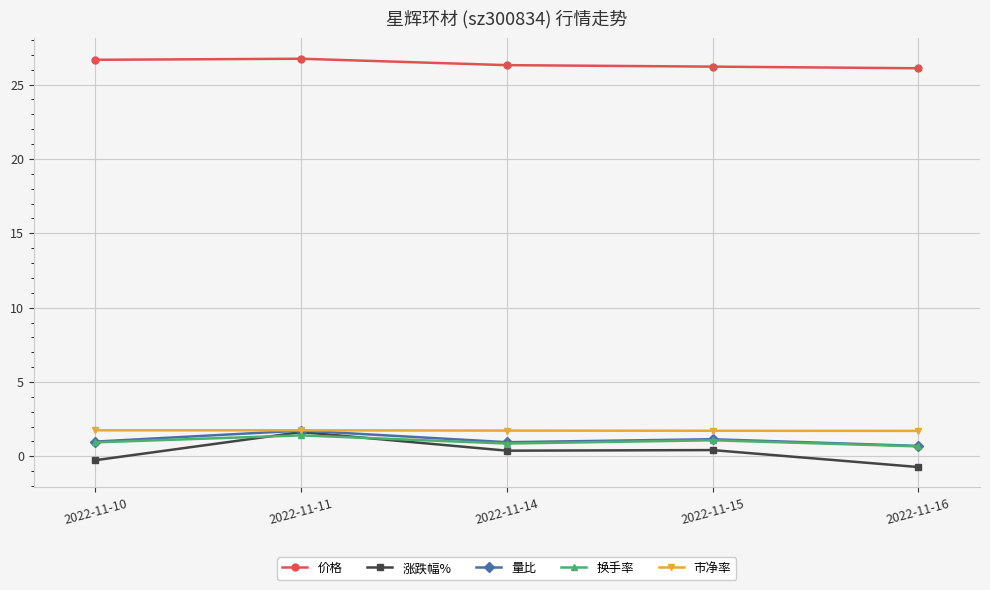

Where is the first local maximum for 换手率?

2022-11-11